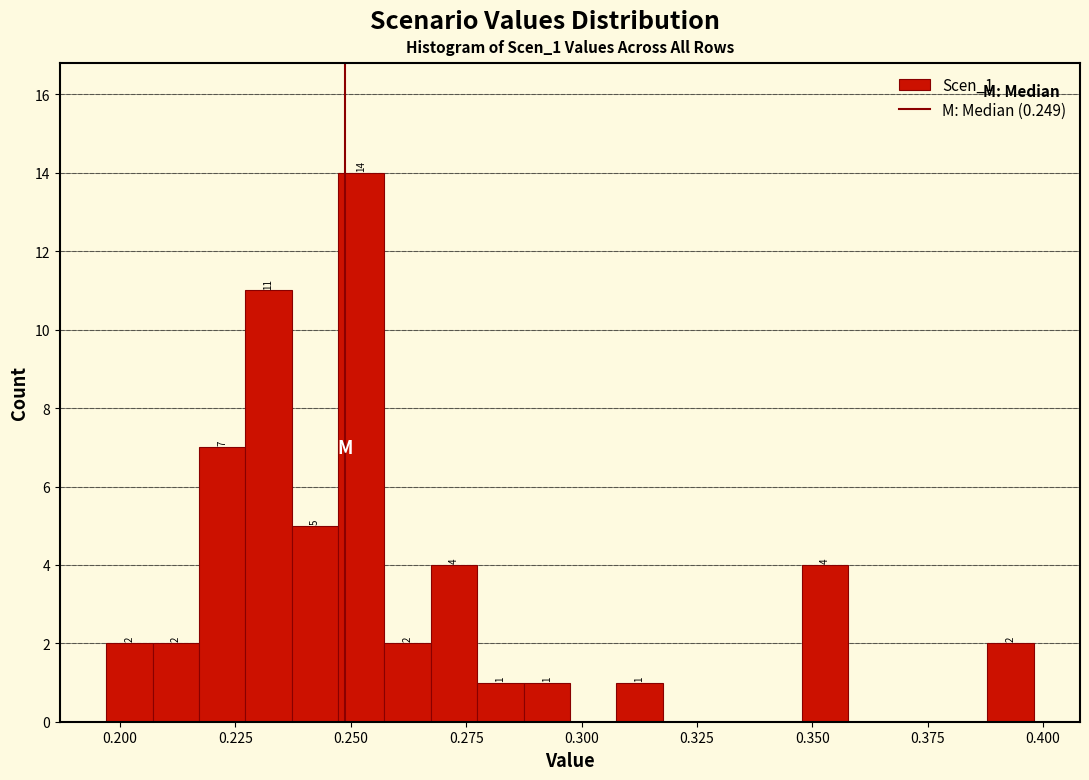

Around what value on the x-axis is the tallest bar? Give the approximate position of its centre, as read against the axis.

0.250